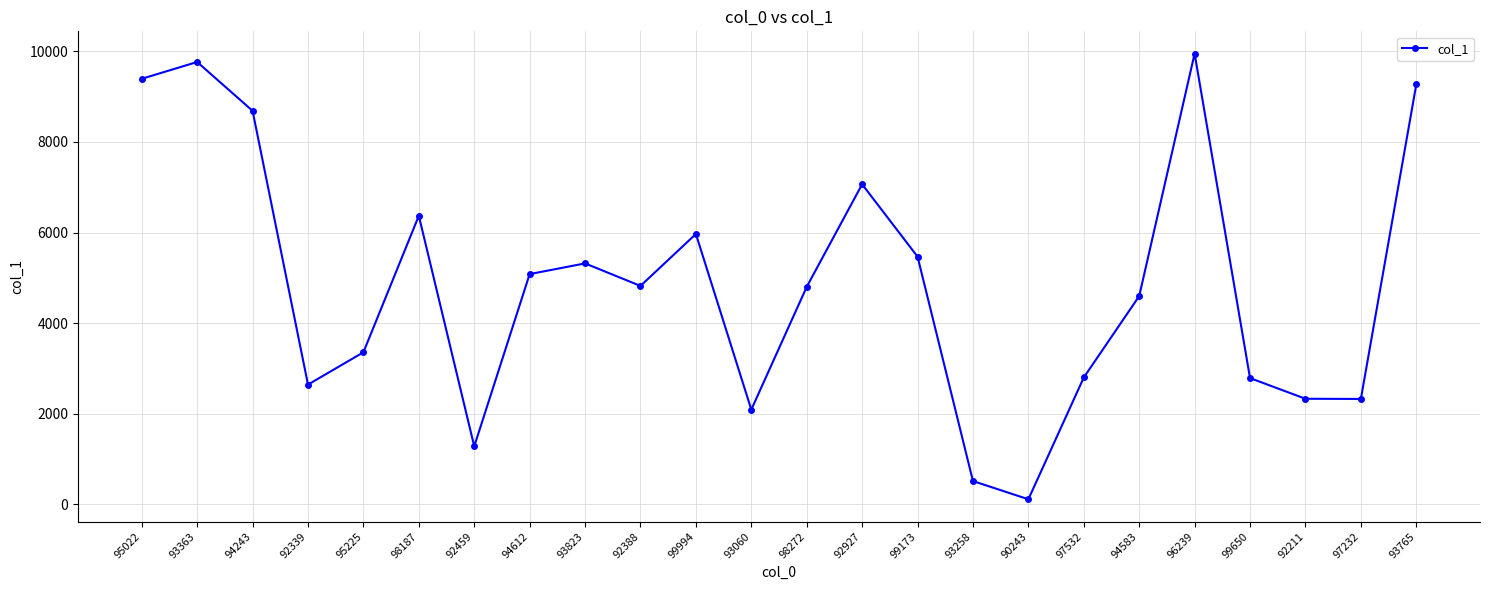

Where is the first local minimum?

92339